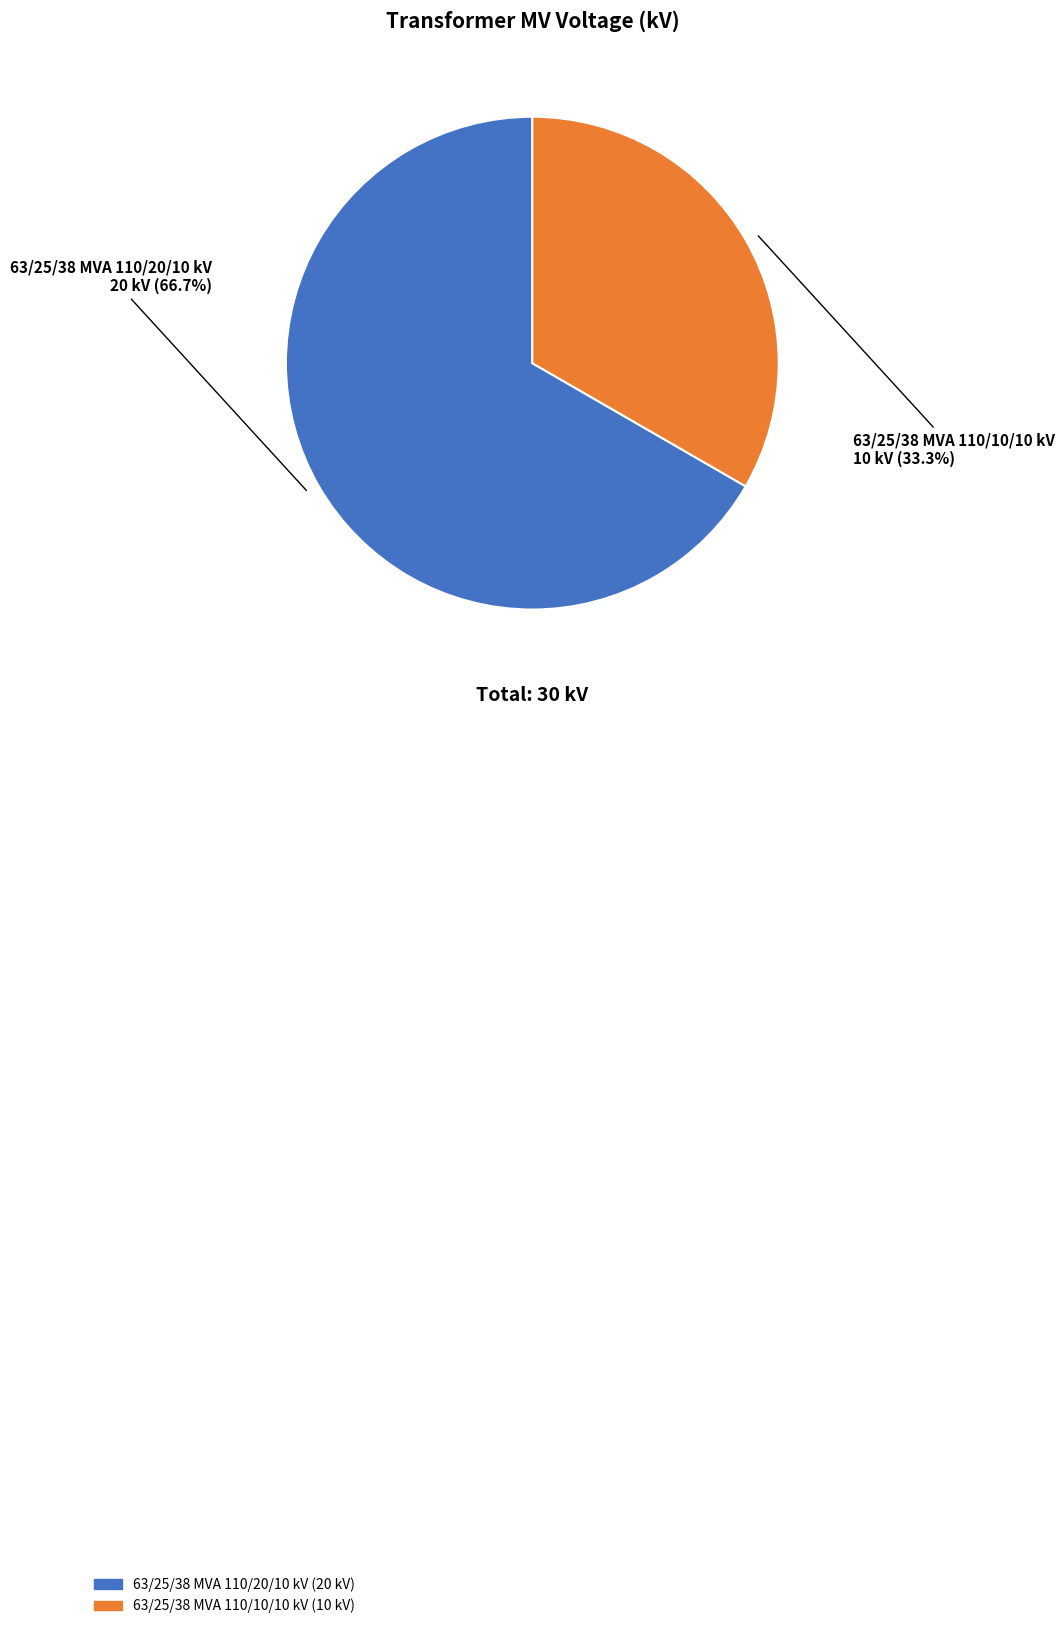

Which category accounts for the majority?

63/25/38 MVA 110/20/10 kV